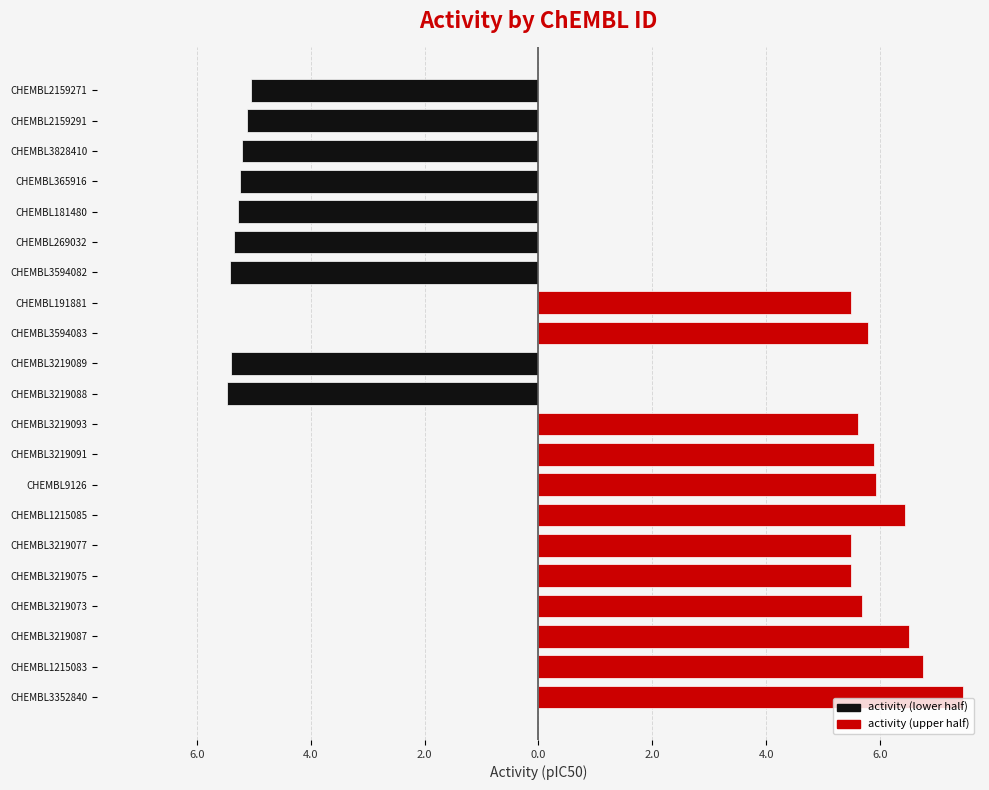

Reading right to left, transcribe all the data shown in this chart.

activity (lower): -5.0	-5.1	-5.2	-5.2	-5.3	-5.4	-5.4	0.0	0.0	-5.4	-5.5	0.0	0.0	0.0	0.0	0.0	0.0	0.0	0.0	0.0	0.0
activity (upper): 0.0	0.0	0.0	0.0	0.0	0.0	0.0	5.5	5.8	0.0	0.0	5.6	5.9	5.9	6.4	5.5	5.5	5.7	6.5	6.8	7.5